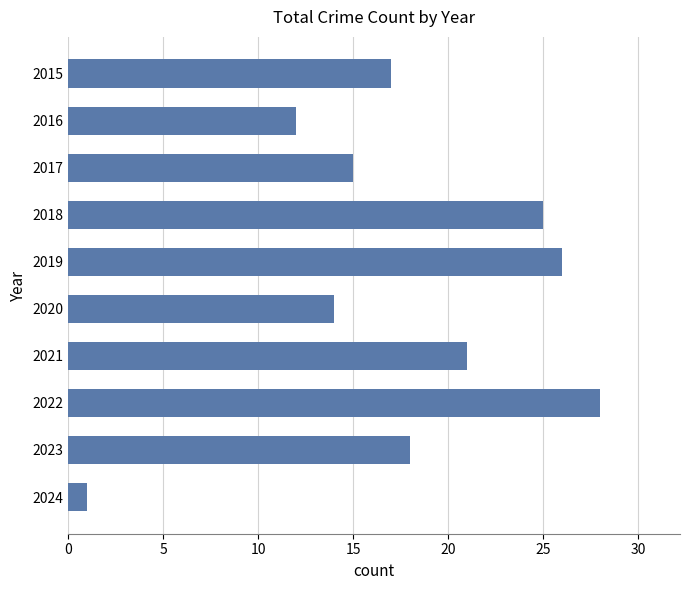

What is the value of the 6th bar from the top?

14